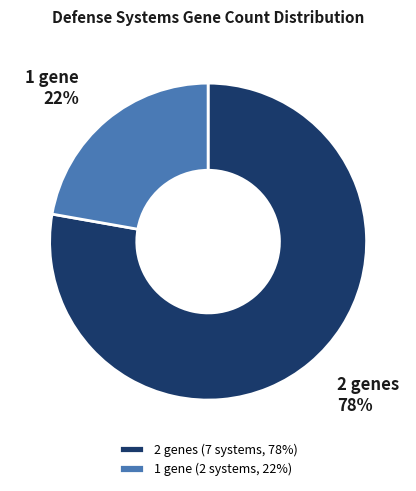

To the nearest percent, what percentage of the pie is 1 gene?

22%